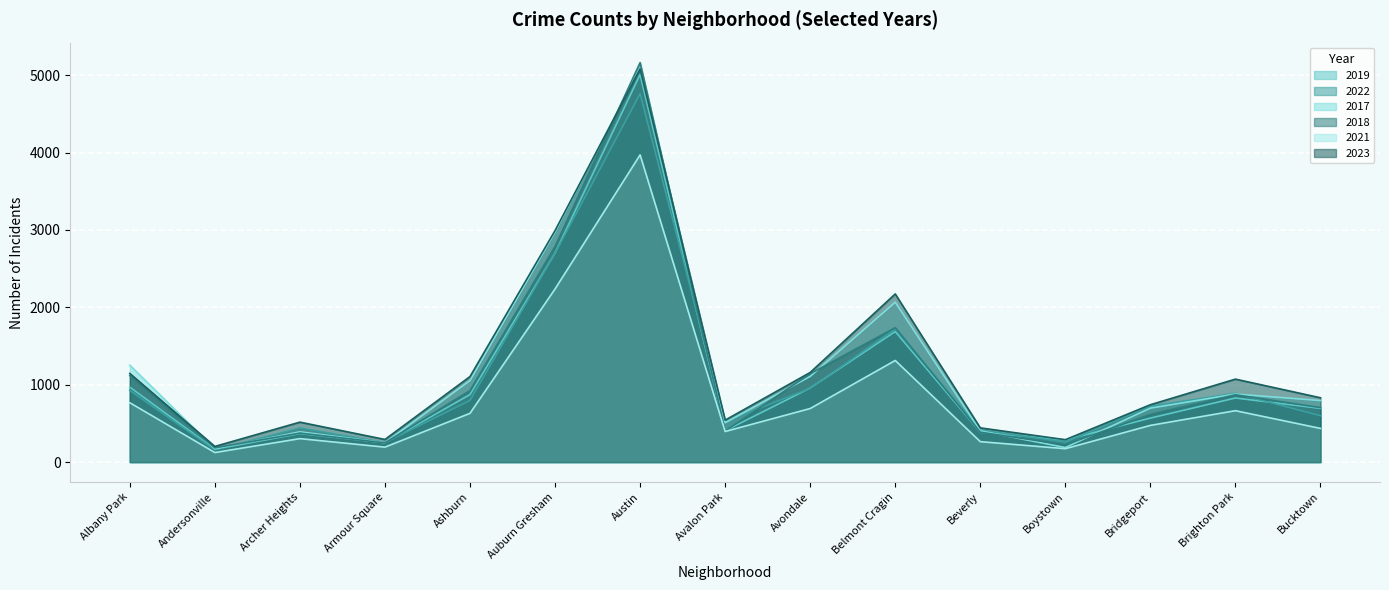

What is the difference between the highest and lowest values at Belmont Cragin?

860